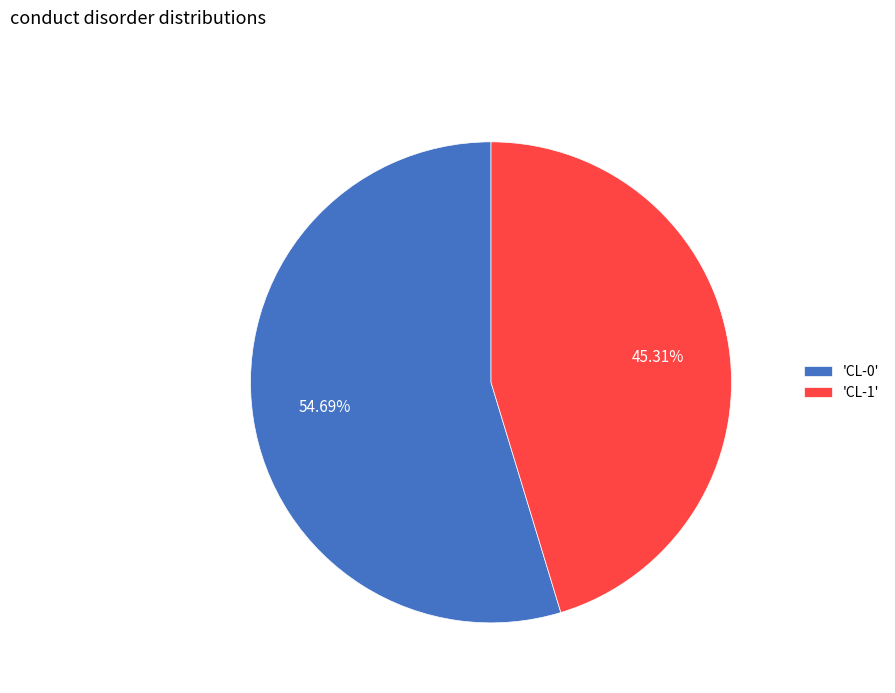

Which slice is the largest?

'CL-0'